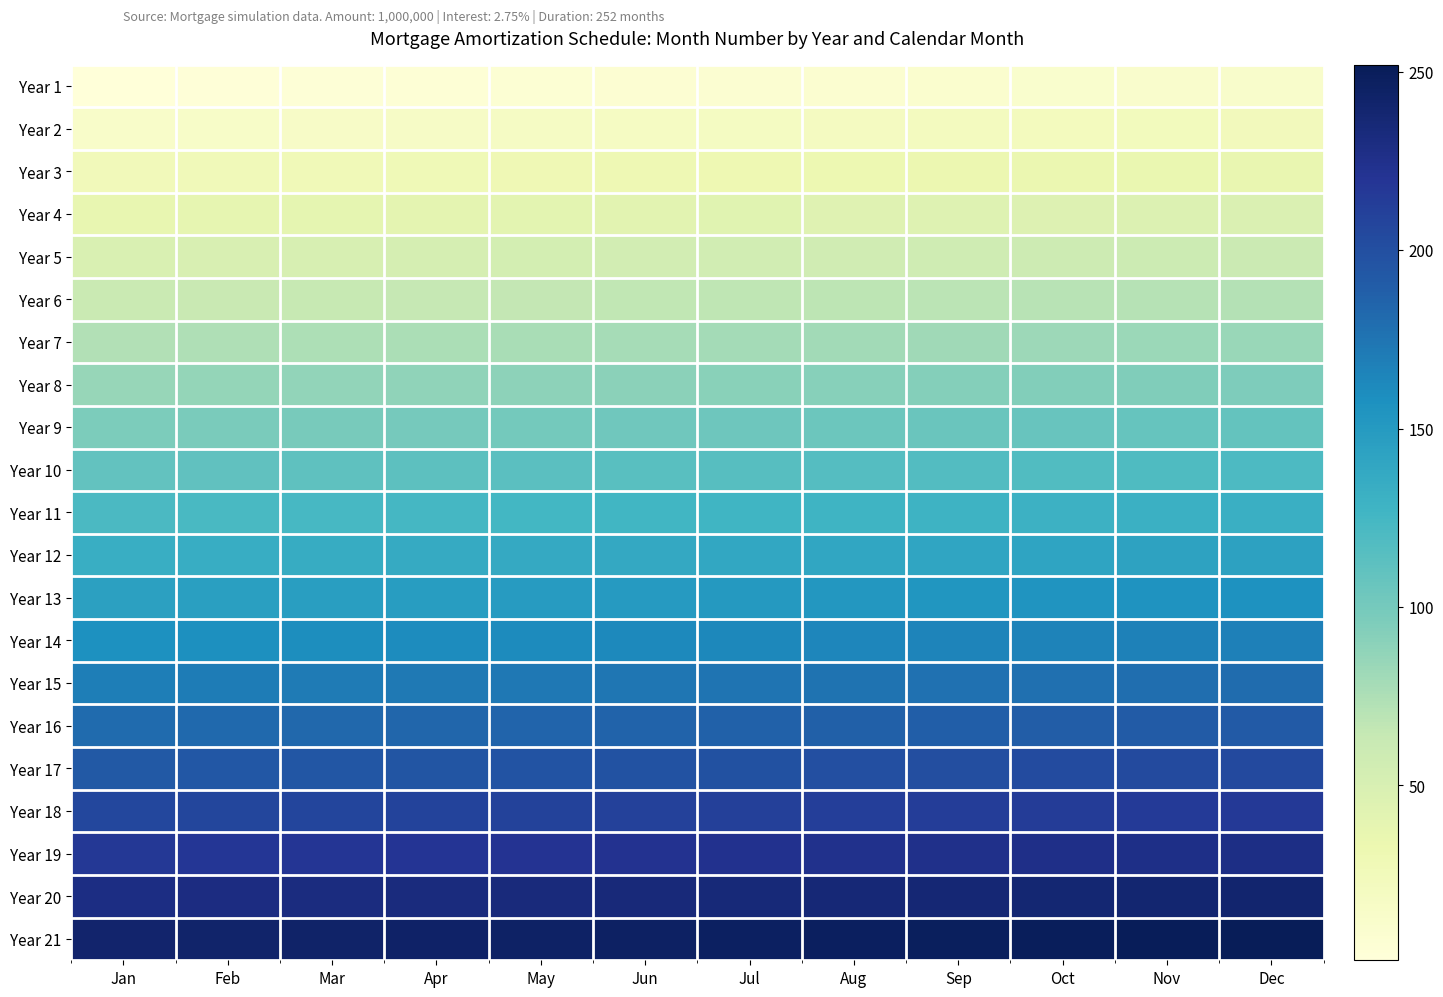

At how many categories does at least one series exceed 52?

12